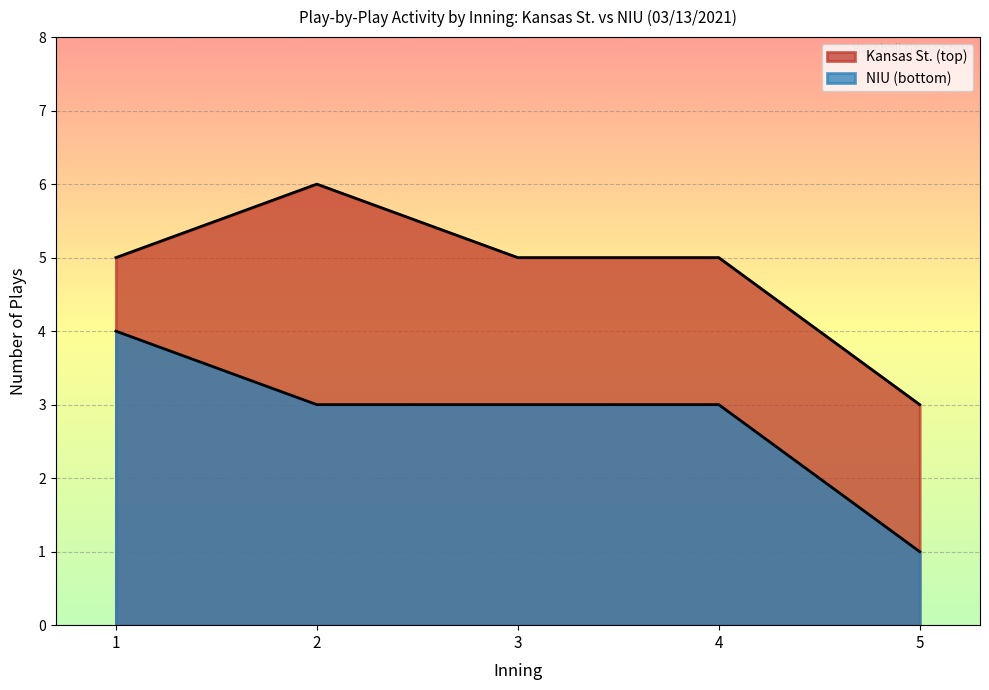

How many lines are shown in the chart?

2